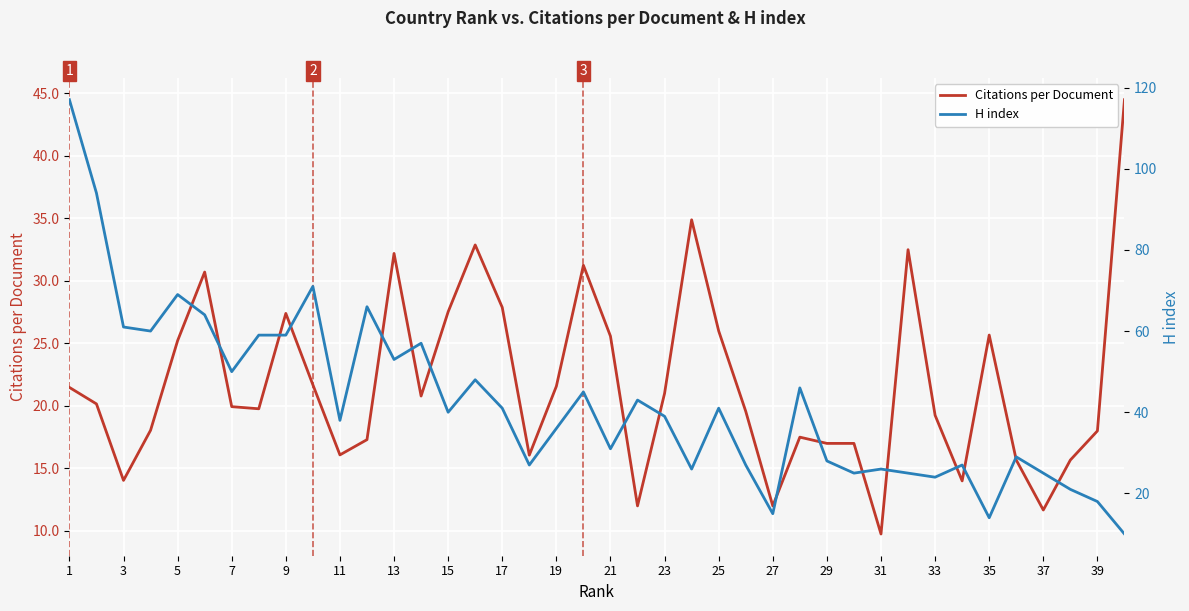

Is the value of H index at 39 greater than the value of Citations per Document at 27?

Yes